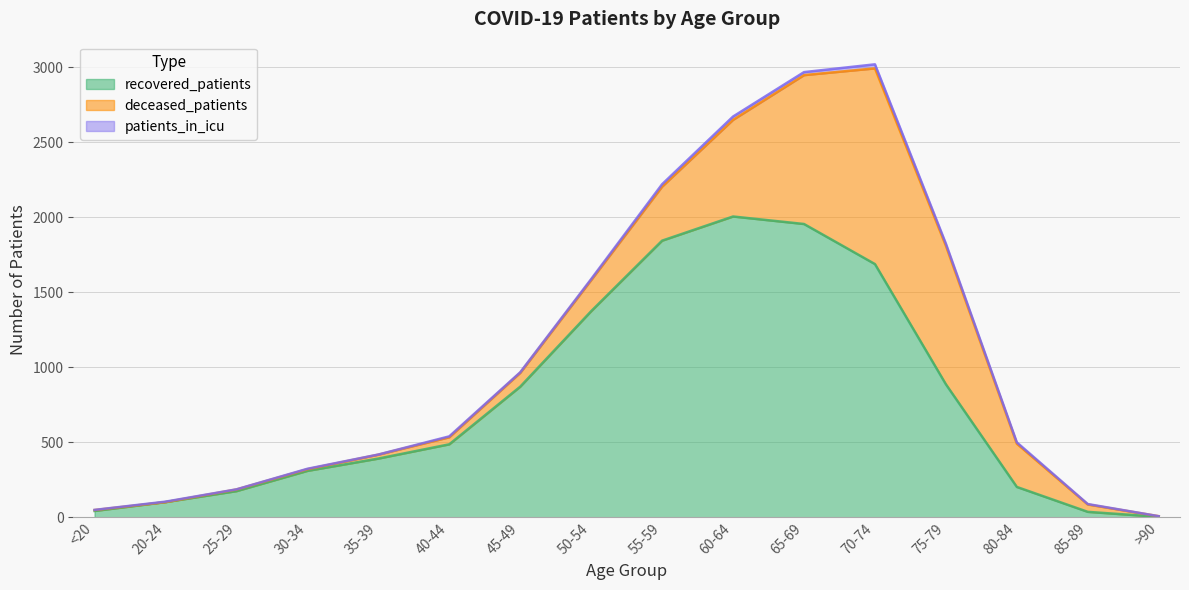

True or false: recovered_patients has more than 1 interior local peaks.

False